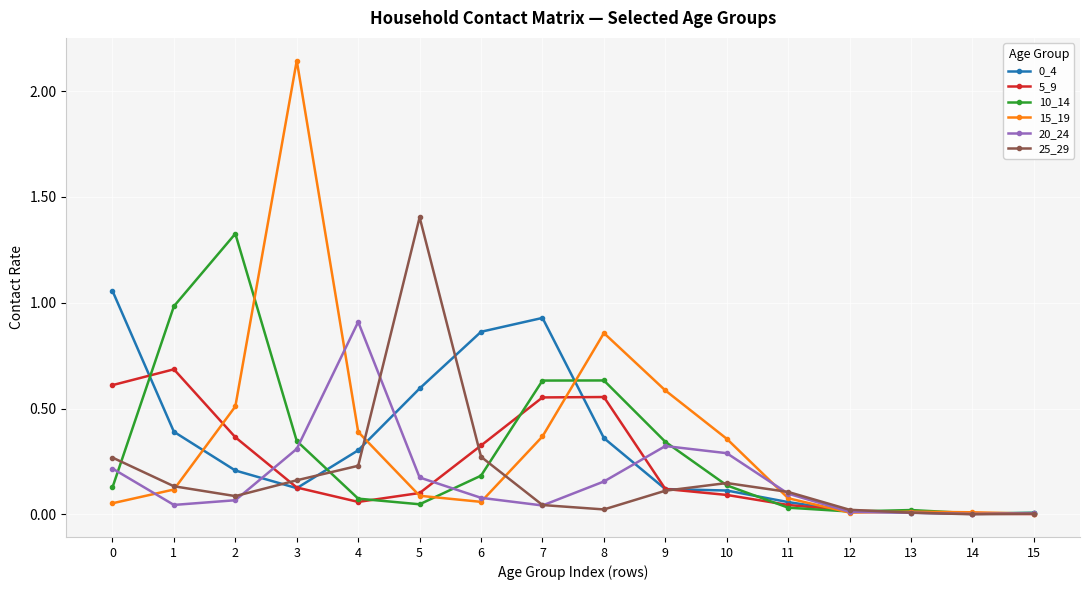

The 5_9 series shows 0.2 at 3. True or false?

False